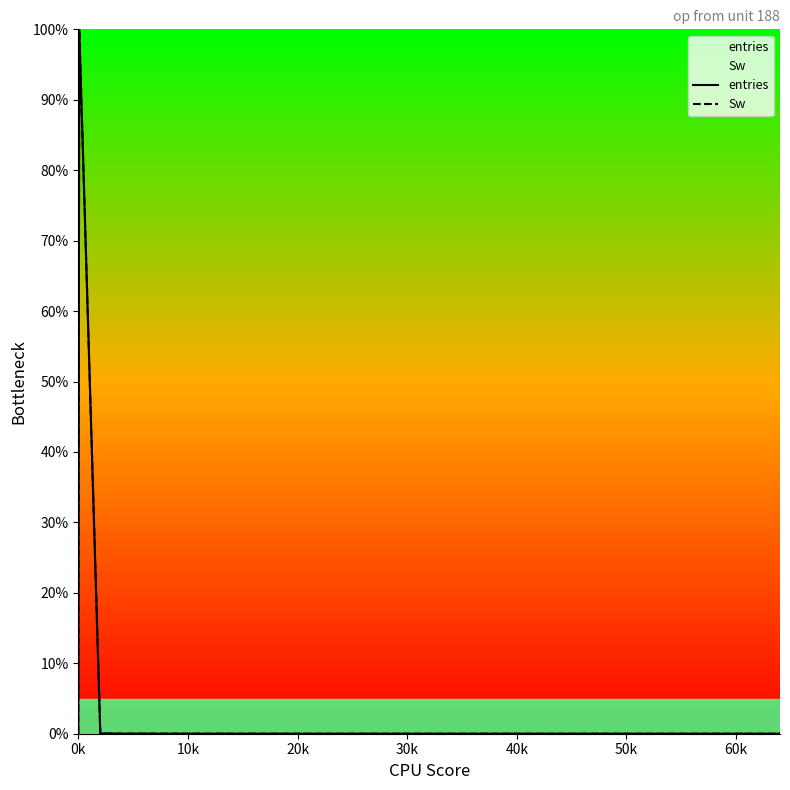

What is the sum of all Sw values?

100.1